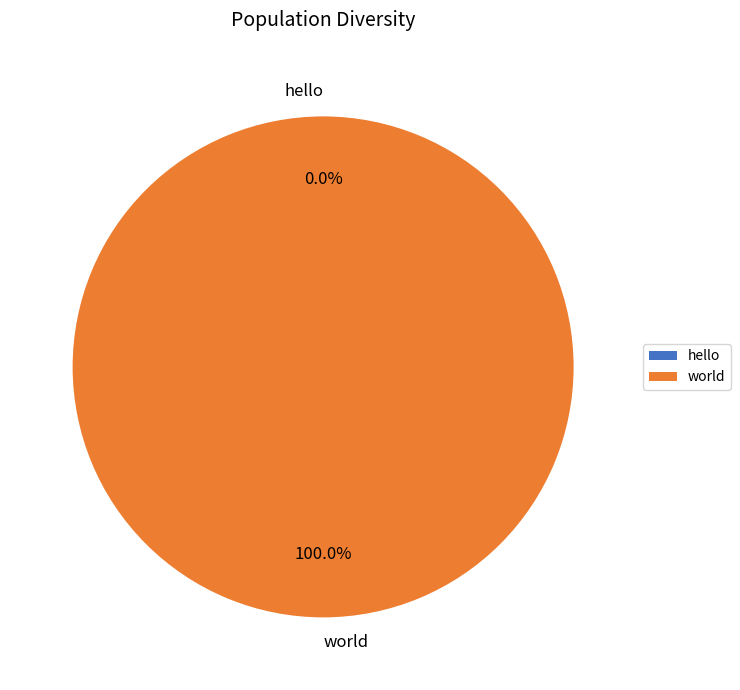

How much of the chart is everything except hello?

100.0%